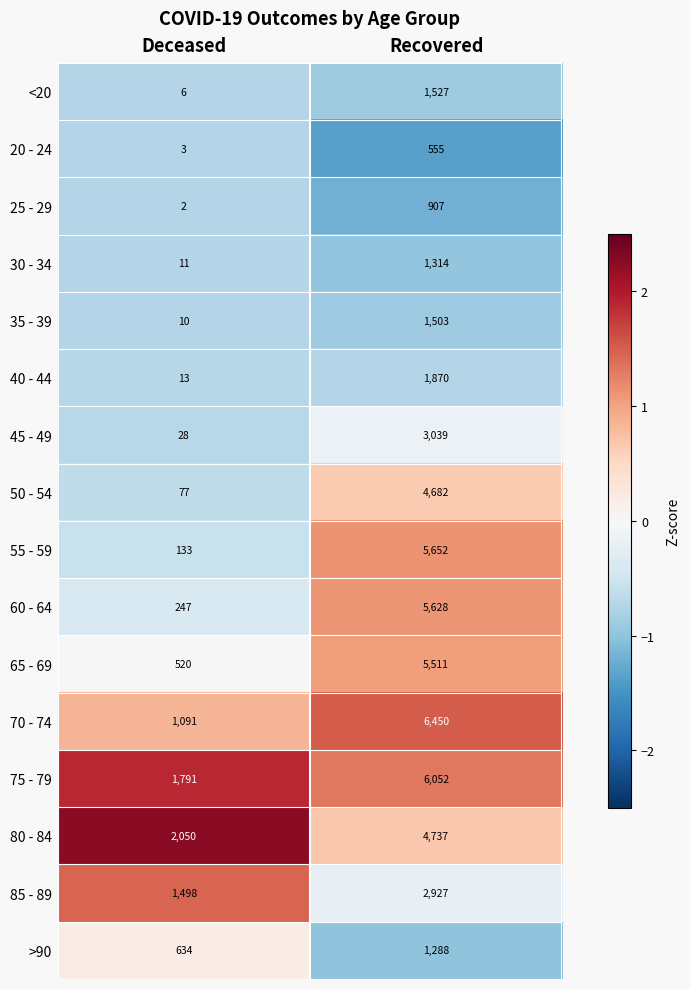

What is the difference between the 85 - 89 values at Recovered and Deceased?

1429